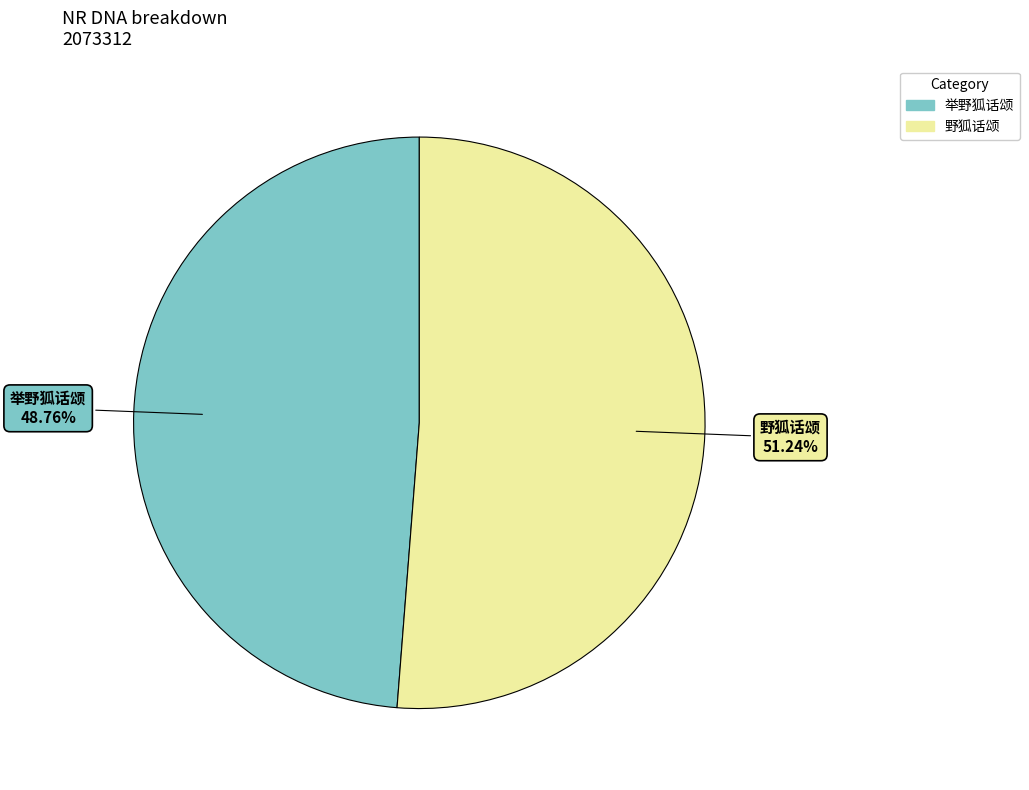

Rank the categories by value from lowest to highest.

举野狐话颂, 野狐话颂